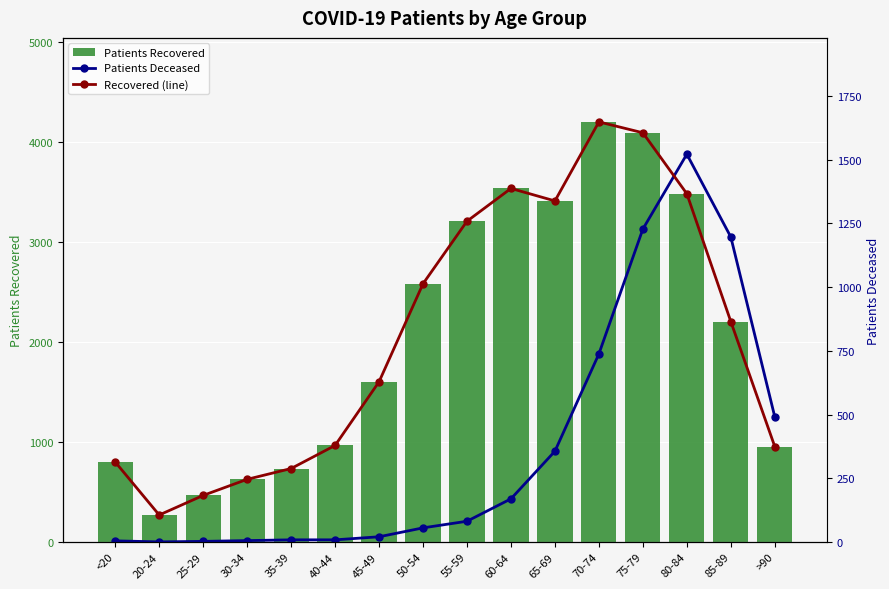

Reading left to right, extract all data points from this chart.

Patients Recovered: <20=799	20-24=269	25-29=465	30-34=626	35-39=734	40-44=965	45-49=1602	50-54=2583	55-59=3209	60-64=3537	65-69=3412	70-74=4203	75-79=4094	80-84=3484	85-89=2205	>90=954
Patients Deceased: <20=4	20-24=0	25-29=2	30-34=5	35-39=8	40-44=8	45-49=20	50-54=55	55-59=81	60-64=169	65-69=356	70-74=738	75-79=1228	80-84=1522	85-89=1197	>90=491
Recovered (line): <20=799	20-24=269	25-29=465	30-34=626	35-39=734	40-44=965	45-49=1602	50-54=2583	55-59=3209	60-64=3537	65-69=3412	70-74=4203	75-79=4094	80-84=3484	85-89=2205	>90=954